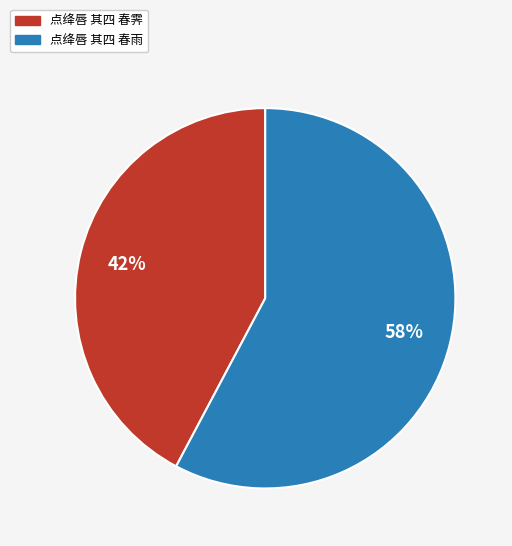

What is the majority slice?

点绛唇 其四 春雨